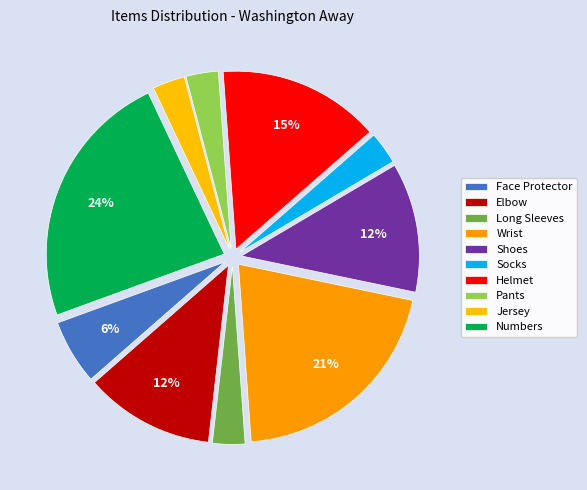

Rank the categories by value from highest to lowest.

Numbers, Wrist, Helmet, Elbow, Shoes, Face Protector, Long Sleeves, Socks, Pants, Jersey